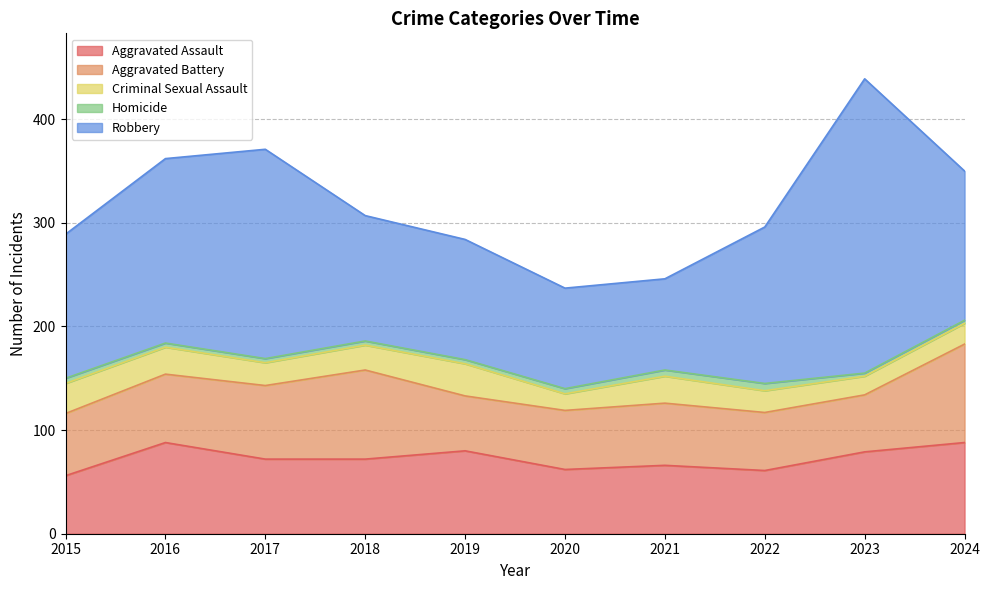

Where is the first local maximum for Aggravated Battery?

2018